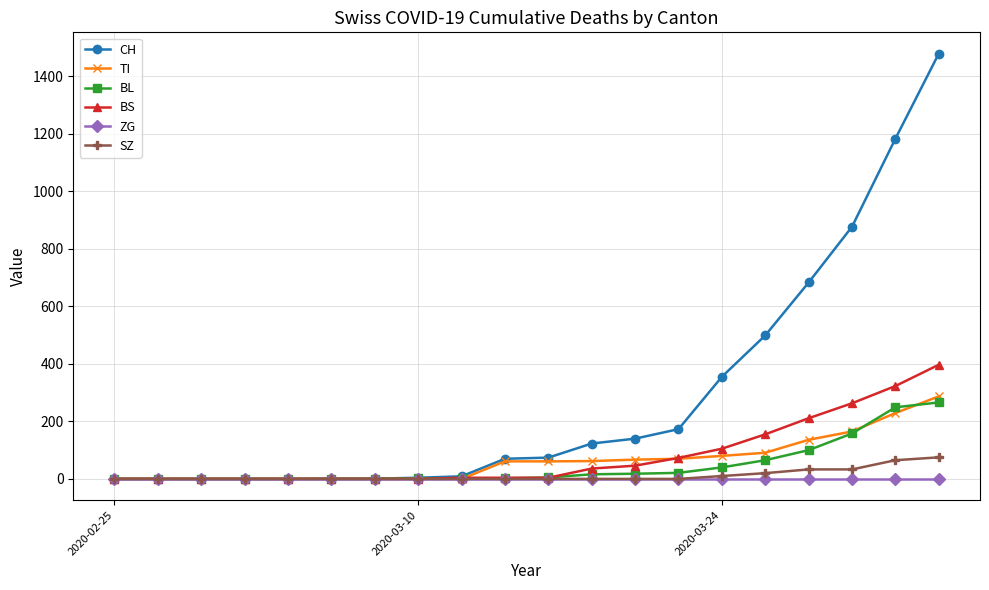

Which series has the largest total across all categories?

CH